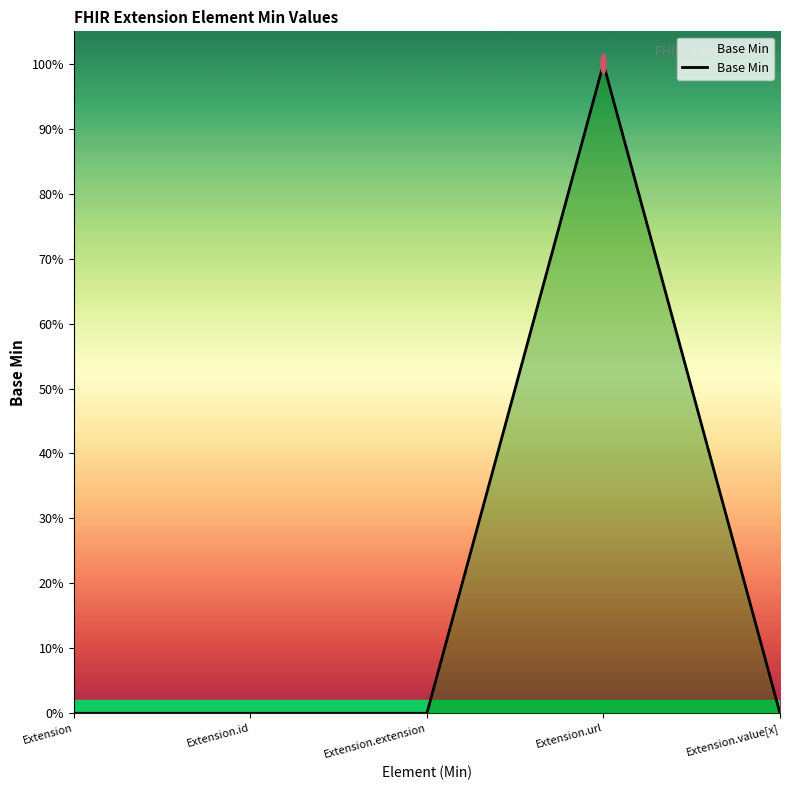

What is the sum of all values?

1